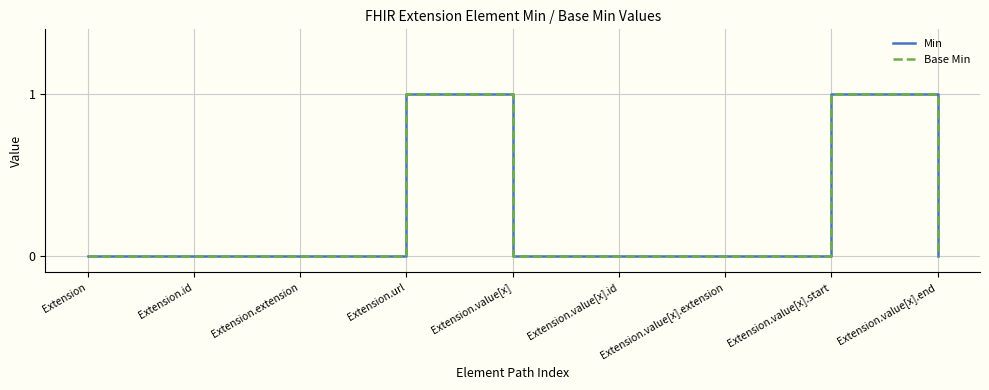

At which category is the sum across all series the highest?

Extension.url